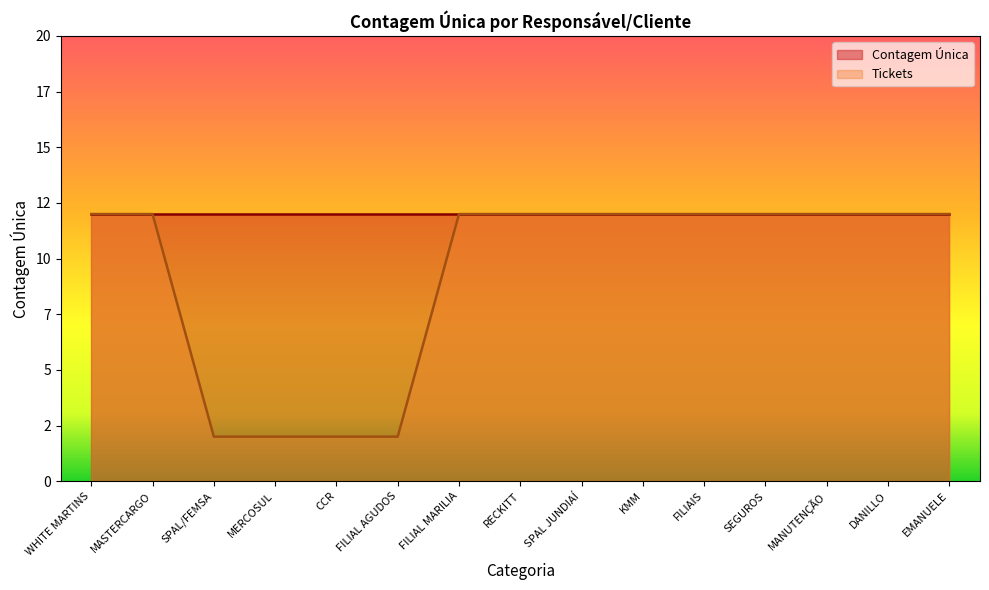

Does the chart display data point markers on the line(s)?

No